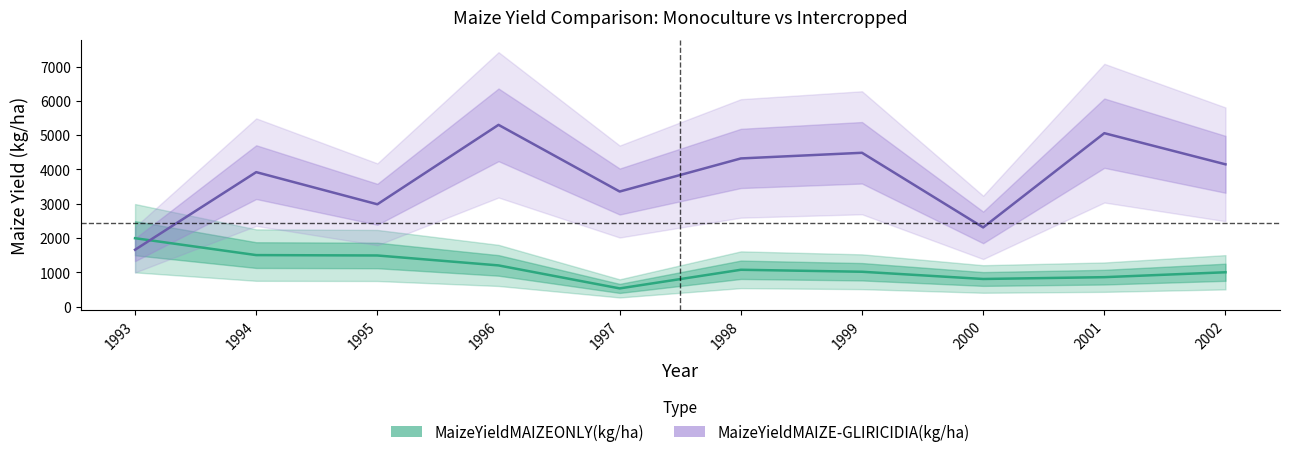

Reading left to right, list all the values displayed in this chart.

MaizeYieldMAIZEONLY(kg/ha): 1994	1501	1490	1200	529	1073	1015	804	857	1000
MaizeYieldMAIZE-GLIRICIDIA(kg/ha): 1657	3922	2984	5302	3356	4322	4487	2309	5059	4150